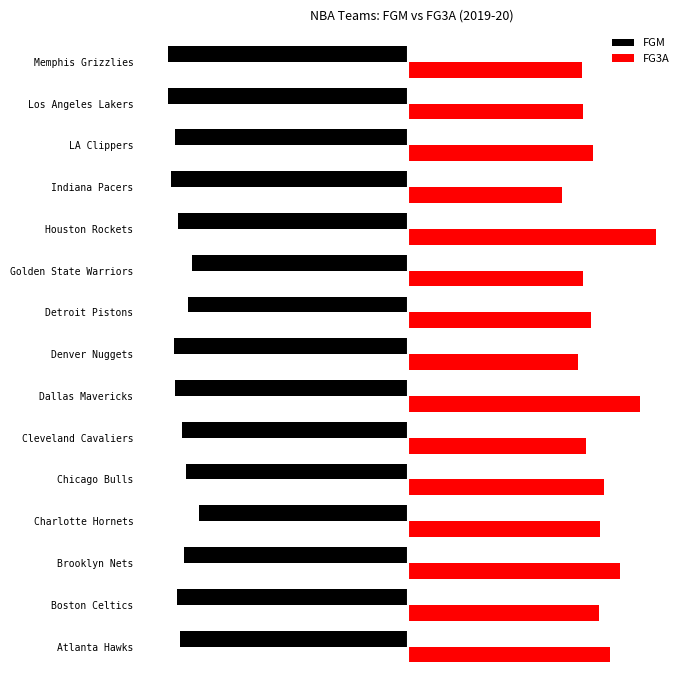

Which series has the largest total across all categories?

FG3A